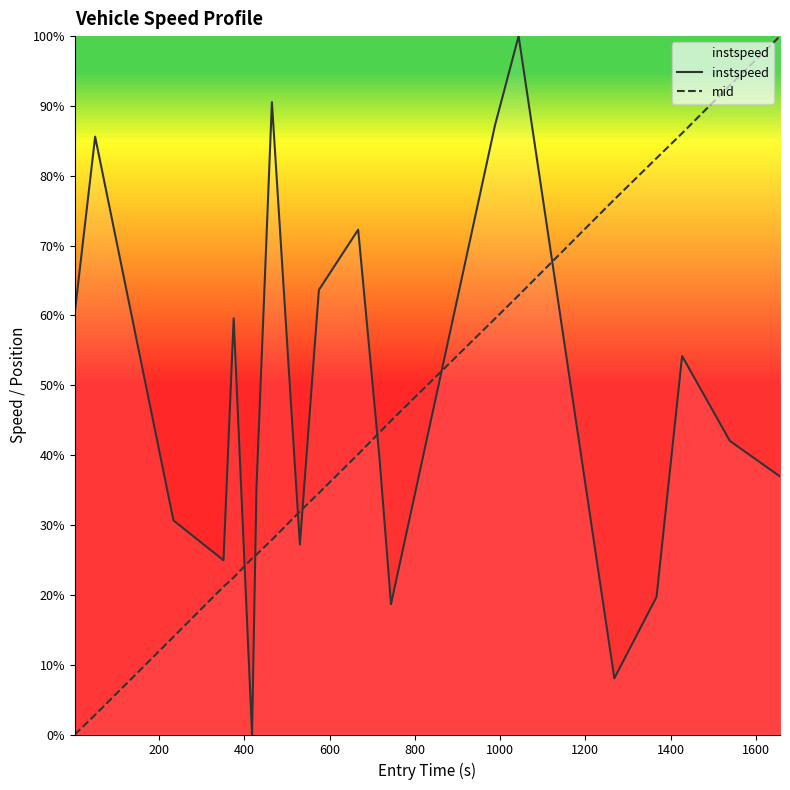

What is the value of the mid point at the 3rd from the left?

14.0